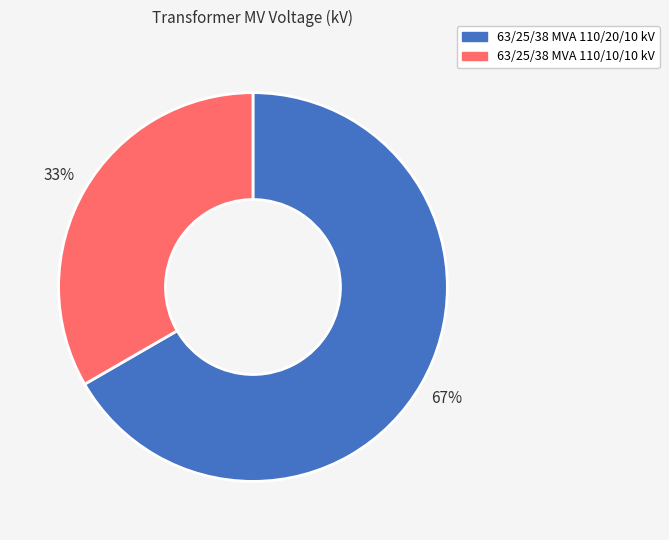

How many segments does this pie chart have?

2